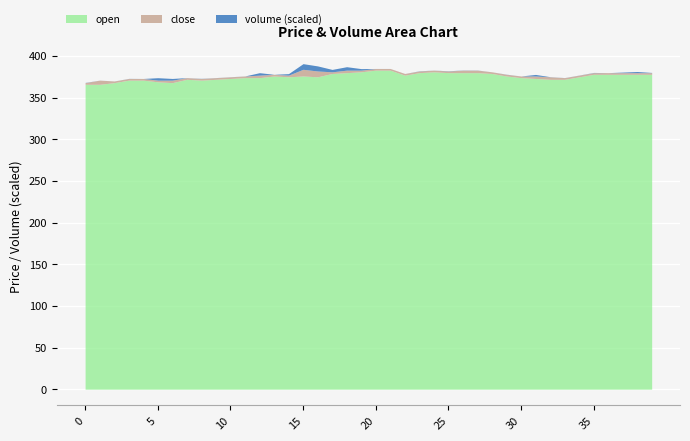

True or false: open and close intersect in this chart.

True